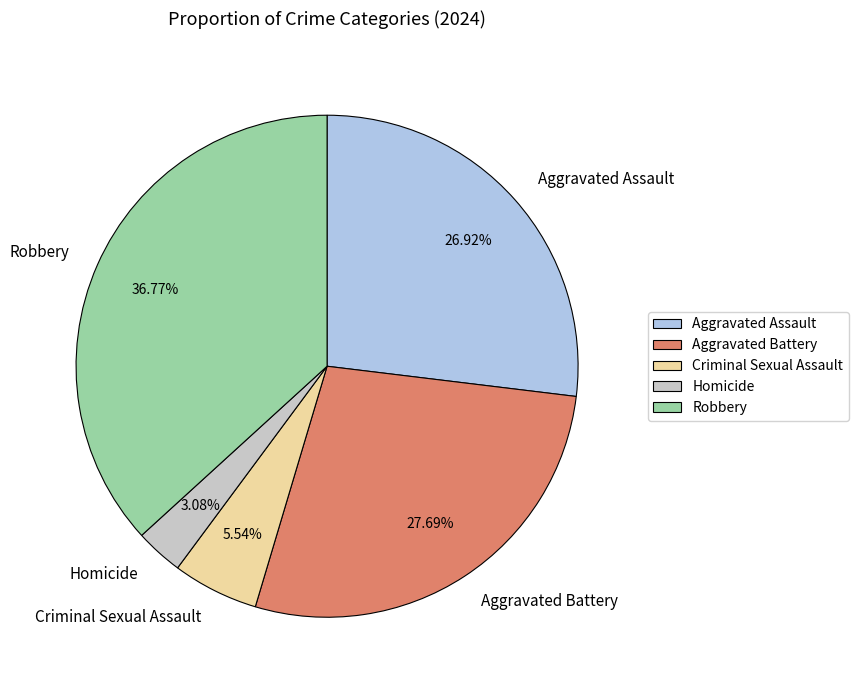

Is there a majority slice in this chart?

No